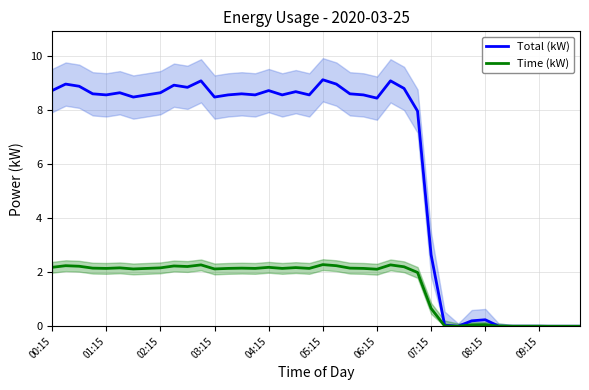

At which label is Total (kW) closest to 4?

07:15